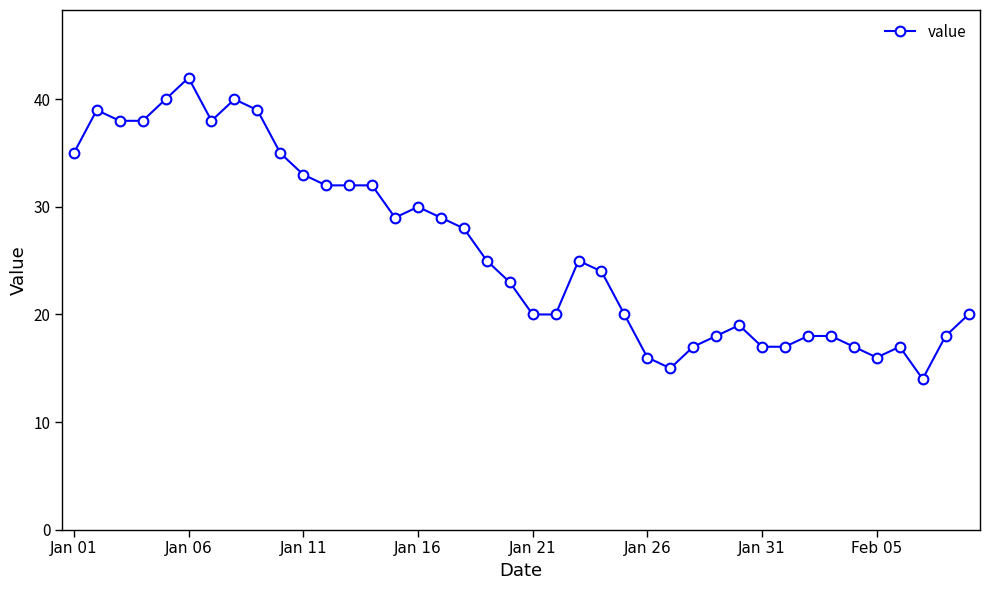

What is the value of the 8th point from the left?

40